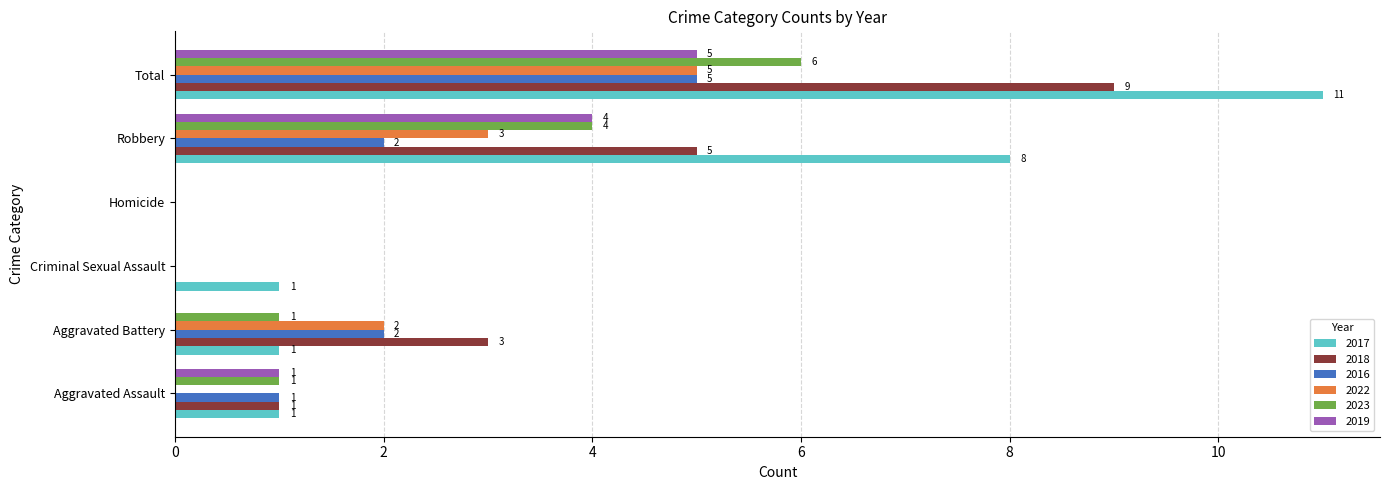

What is the sum of all 2018 values?

18